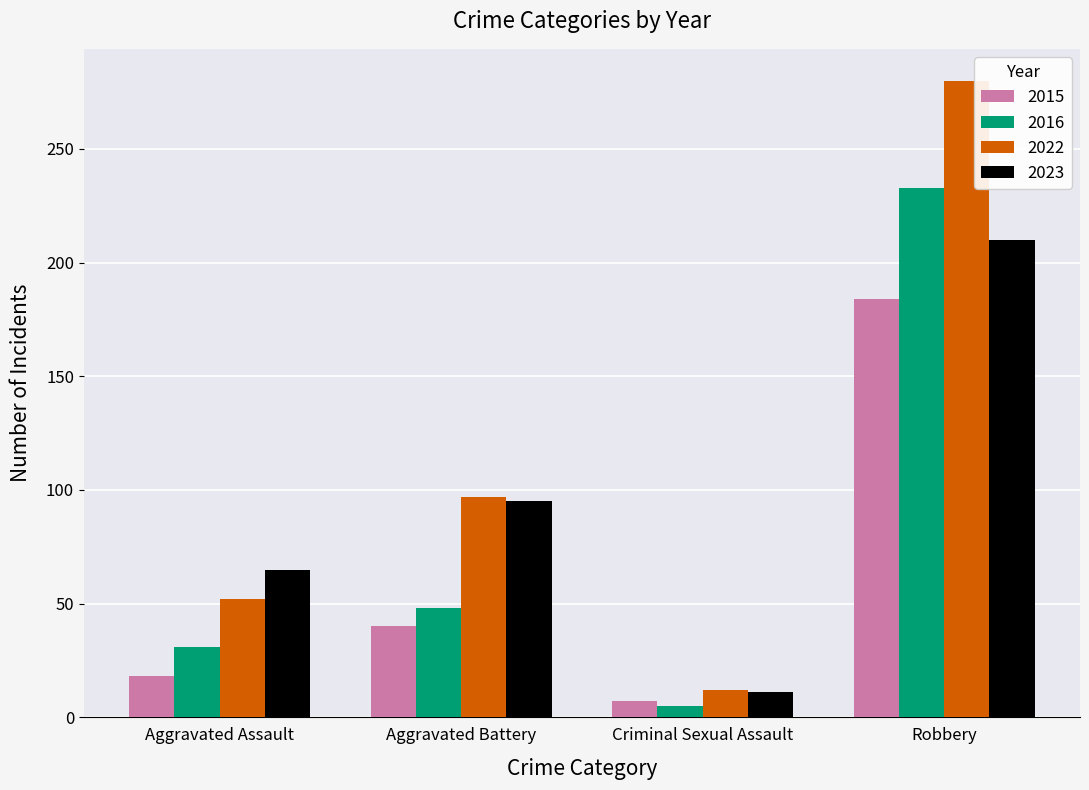

What are all the series names shown in the legend?

2015, 2016, 2022, 2023